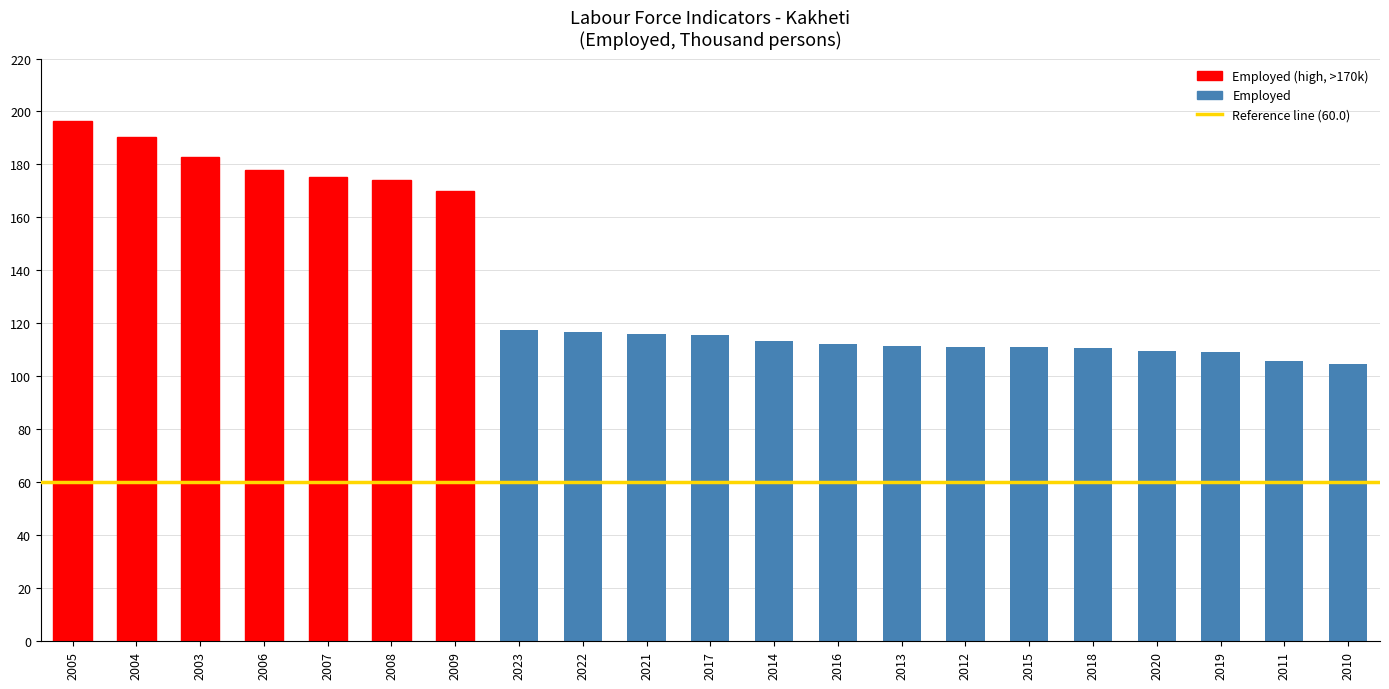

True or false: the data shows 177.8 at 2013.

False